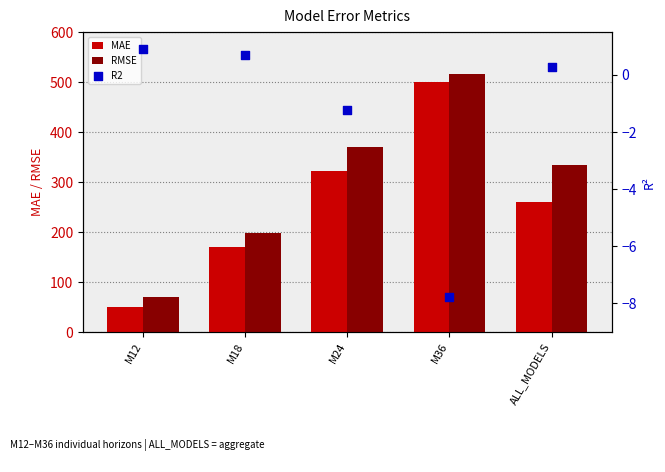

Which series has the largest Y range (max minus min)?

MAE